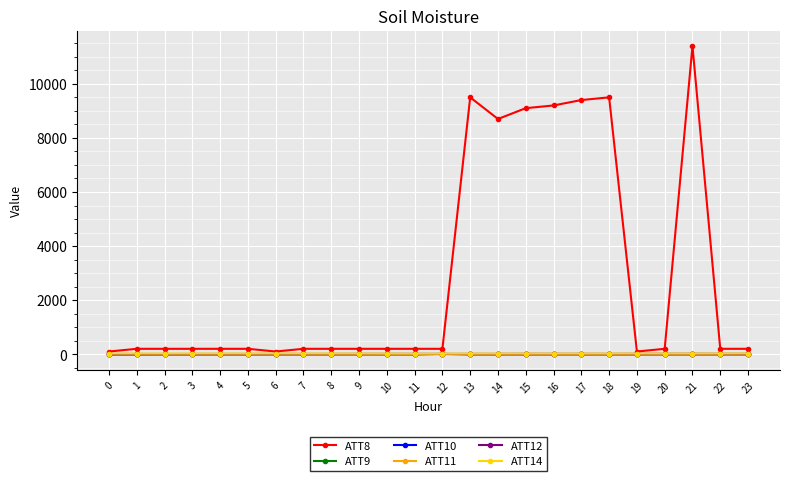

True or false: ATT14 and ATT11 intersect in this chart.

False